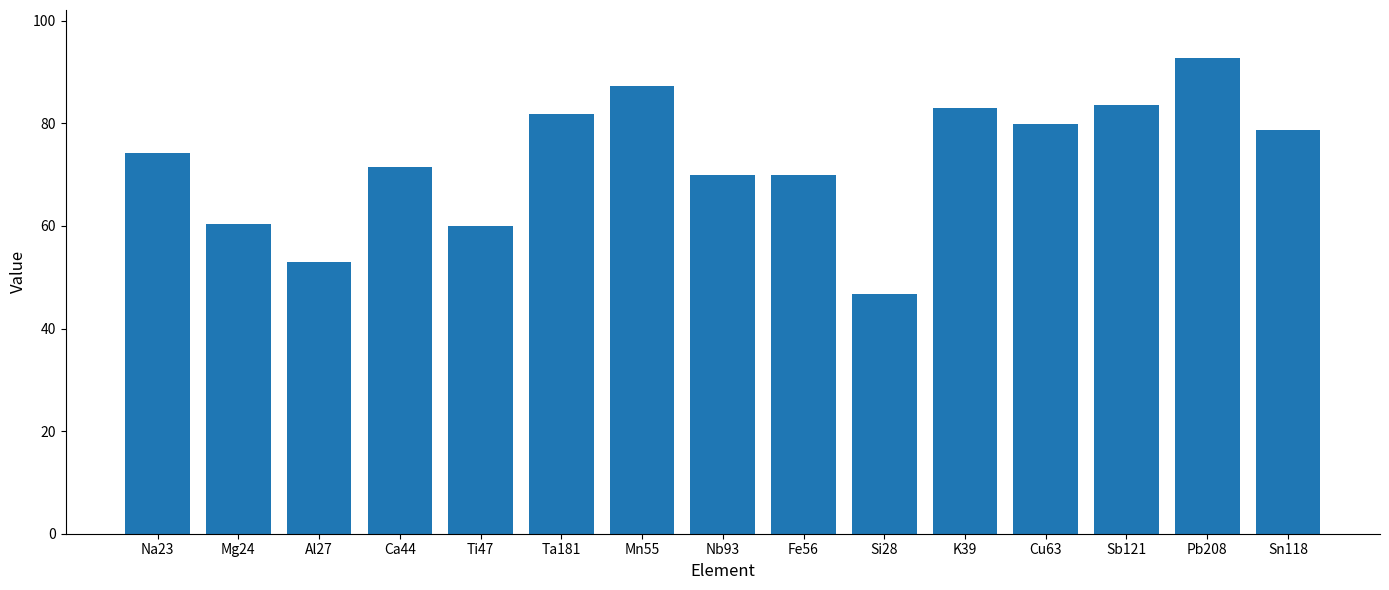

What is the smallest value displayed?

46.7